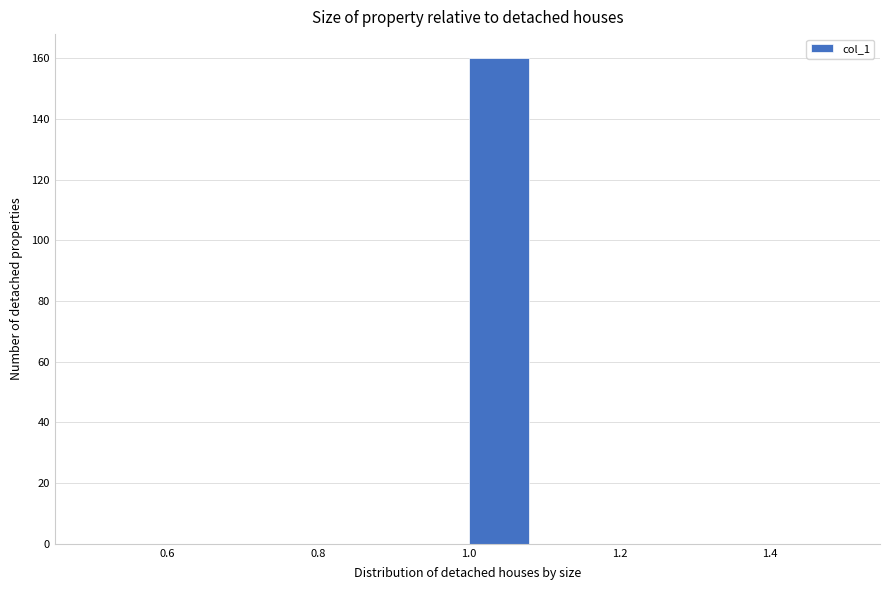

Reading left to right, transcribe this chart: for each bar, give the range it covers on the x-axis and its height. Neither the bar edges nor the heights are printed on the chart, so give them approximately, as read against the axes.

0.50 to 0.58: 0
0.58 to 0.66: 0
0.66 to 0.76: 0
0.76 to 0.84: 0
0.84 to 0.92: 0
0.92 to 1.00: 0
1.00 to 1.08: 160
1.08 to 1.16: 0
1.16 to 1.26: 0
1.26 to 1.34: 0
1.34 to 1.42: 0
1.42 to 1.50: 0